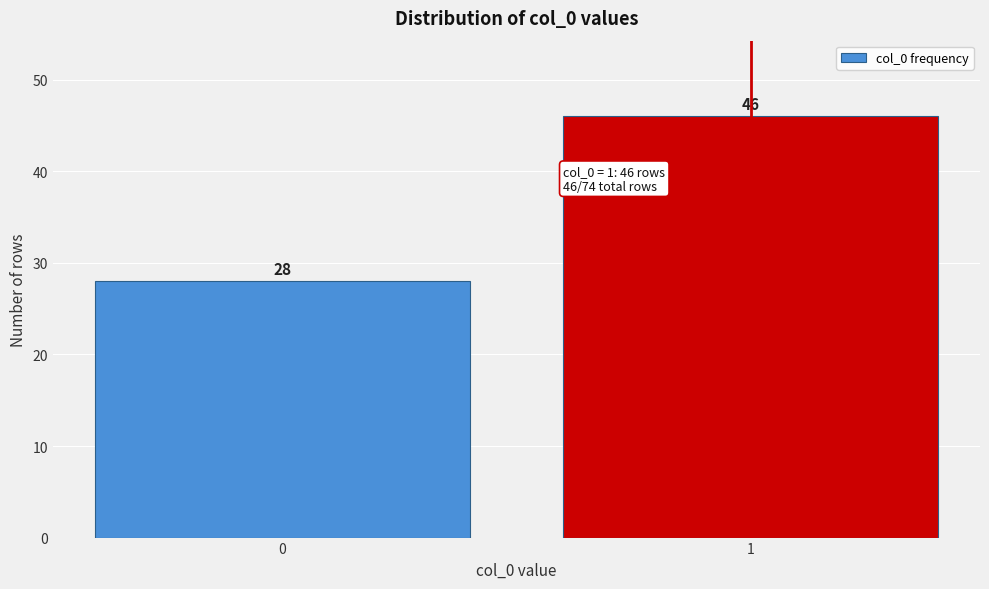

Reading right to left, transcribe all the data shown in this chart.

1=46	0=28